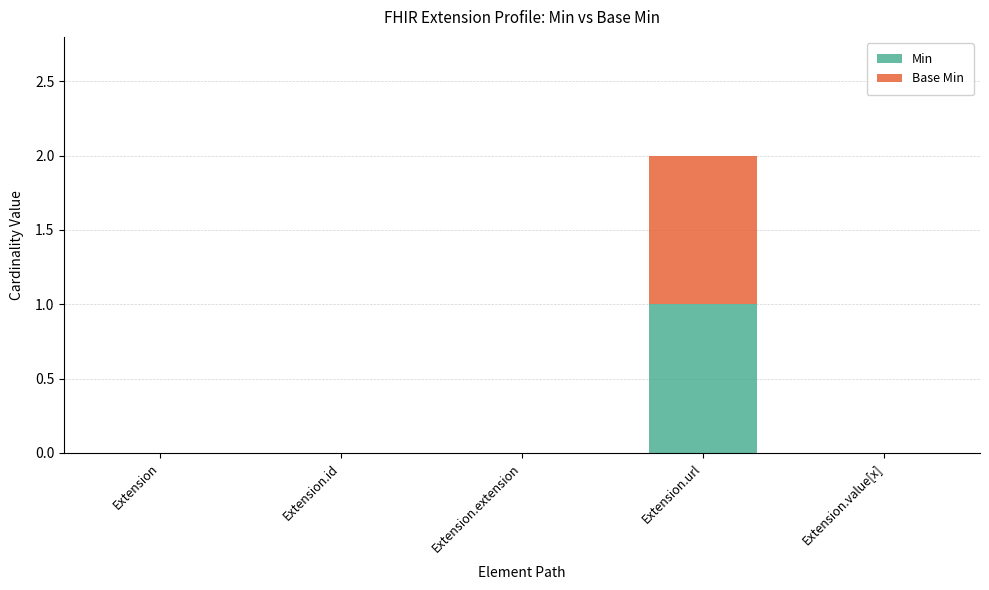

How many series are shown in this chart?

2